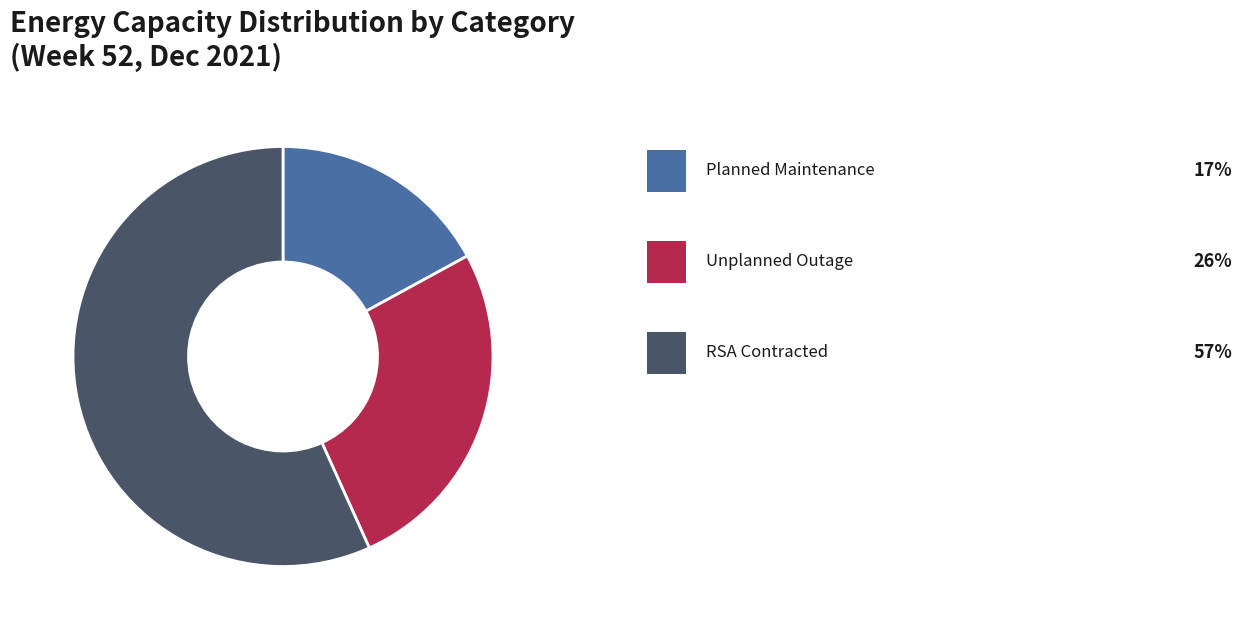

Is there any slice that represents more than half of the pie?

Yes